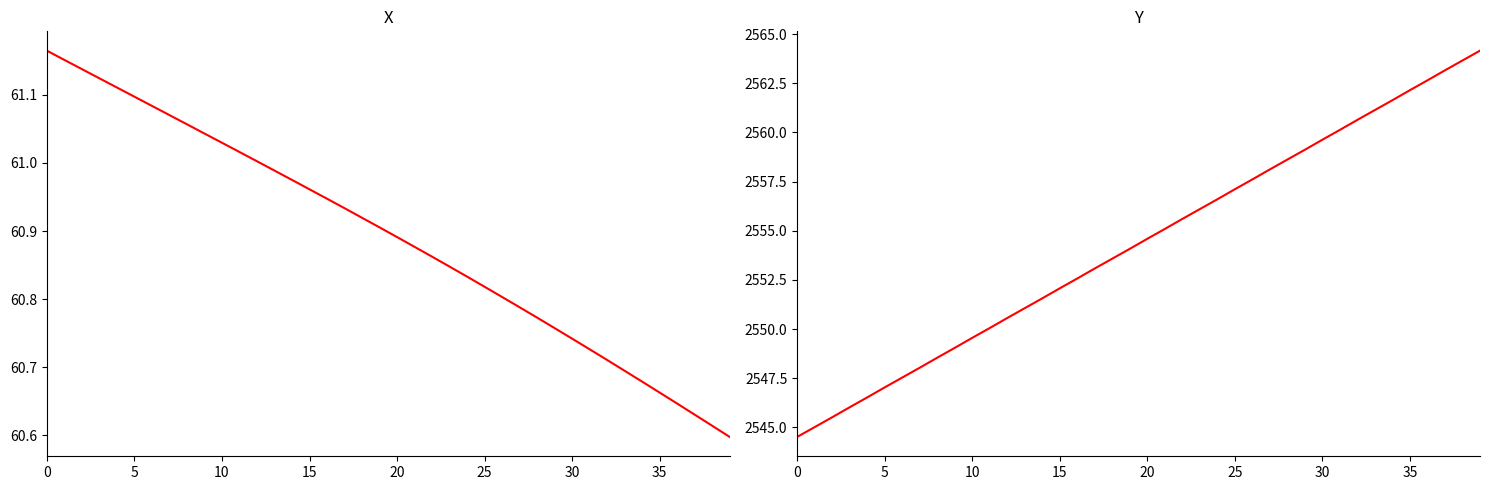

What is the value of the X point at the 25th from the left?

60.8